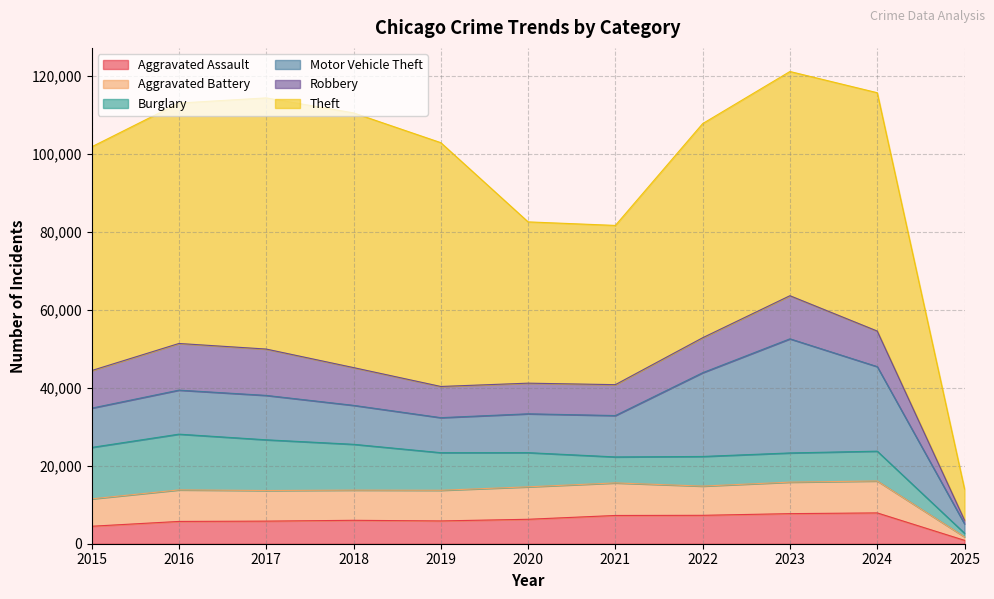

Where is the first local minimum for Theft?

2021